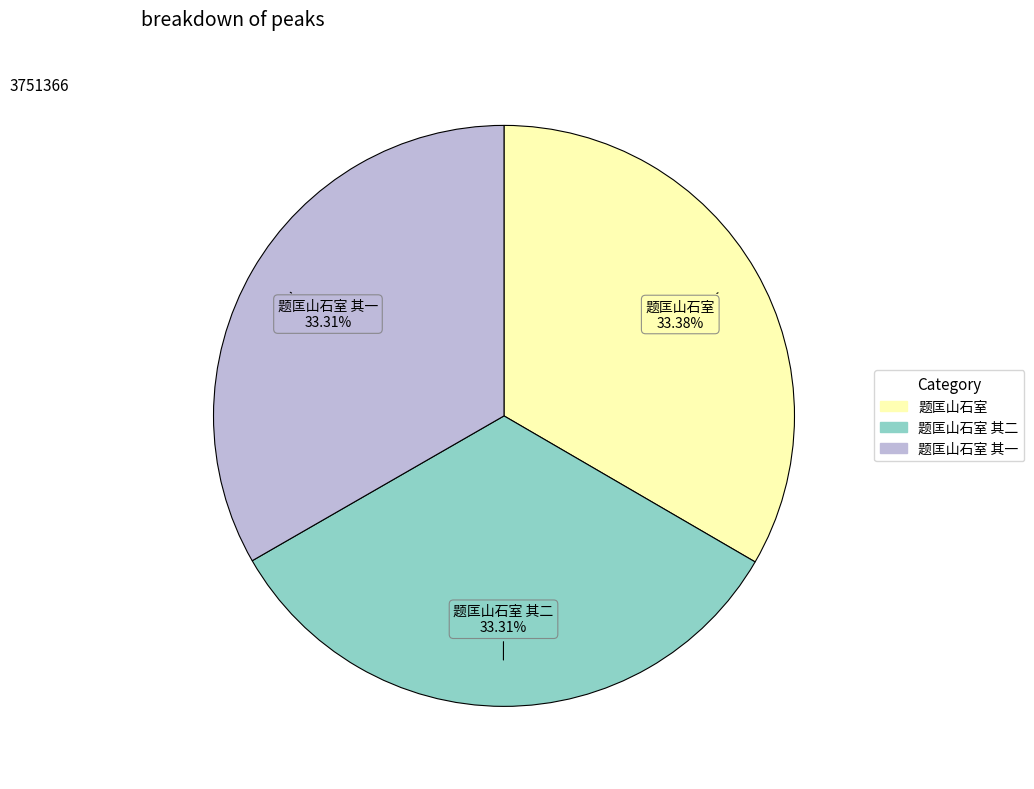

Is it true that 题匡山石室 is 33% of the pie?

True